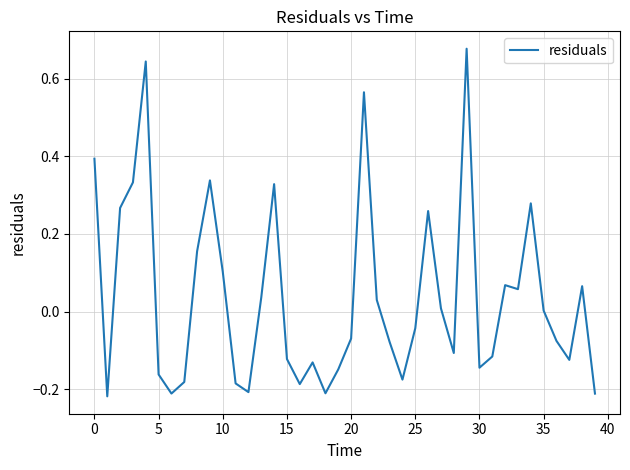

What is the difference between the maximum and minimum values?

0.9